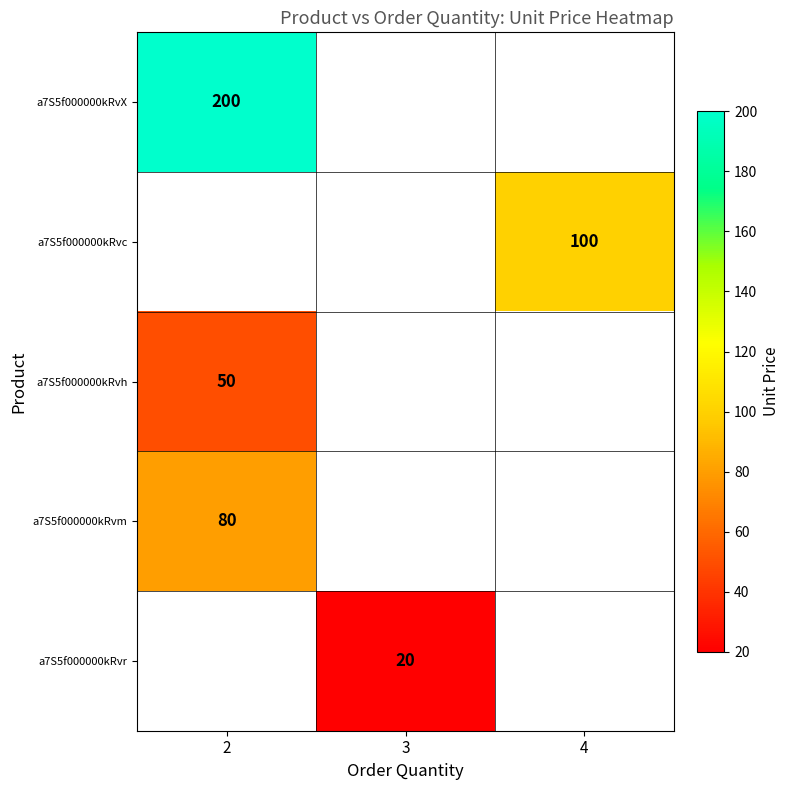

Is the value of row_3 at 3 greater than the value of row_4 at 4?

No